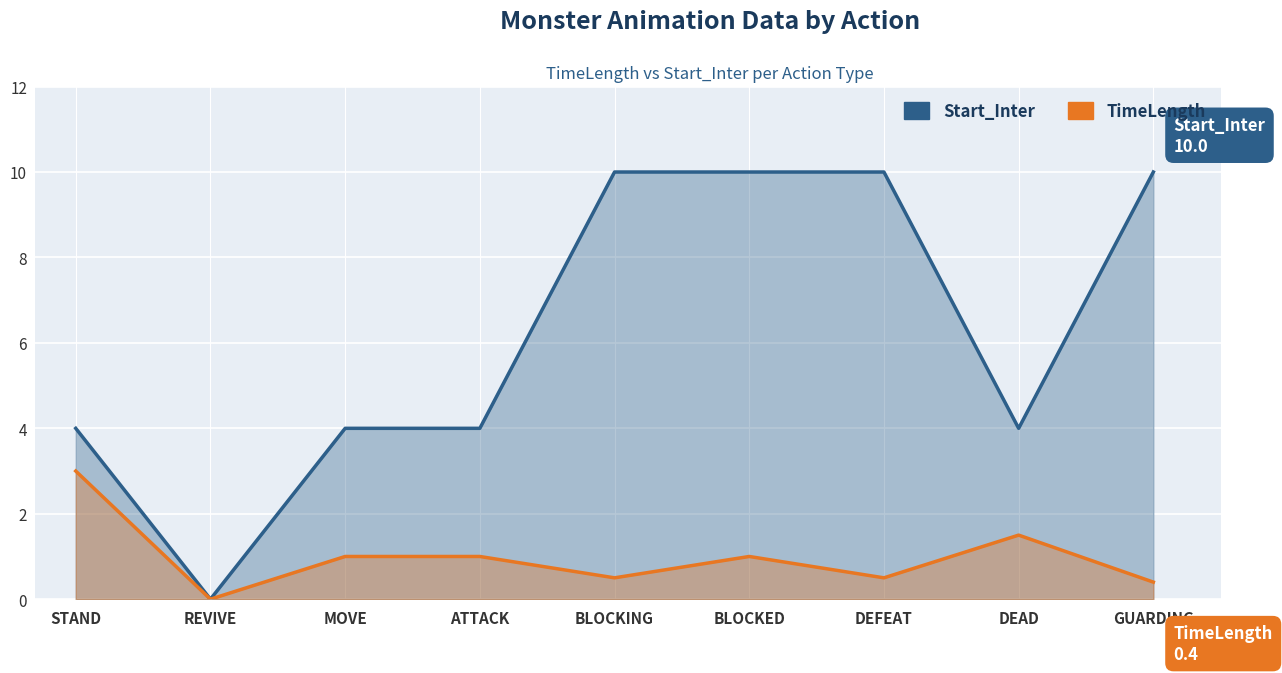

List the series in order of their overall mean, highest first.

Start_Inter, TimeLength